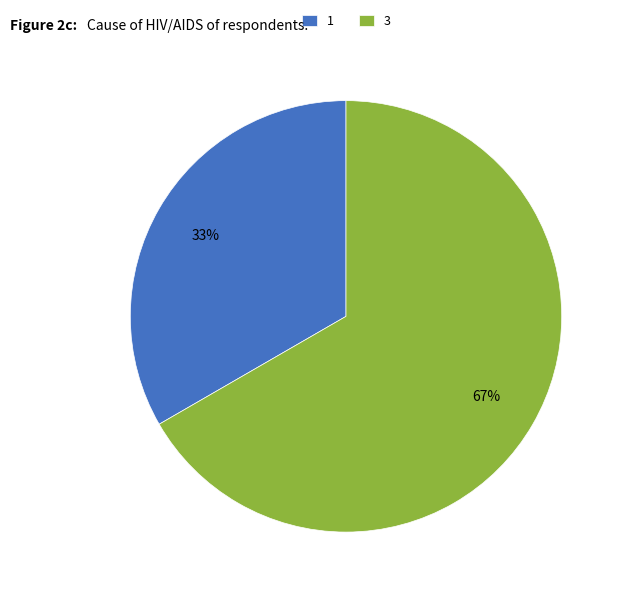

Which slice is the largest?

3